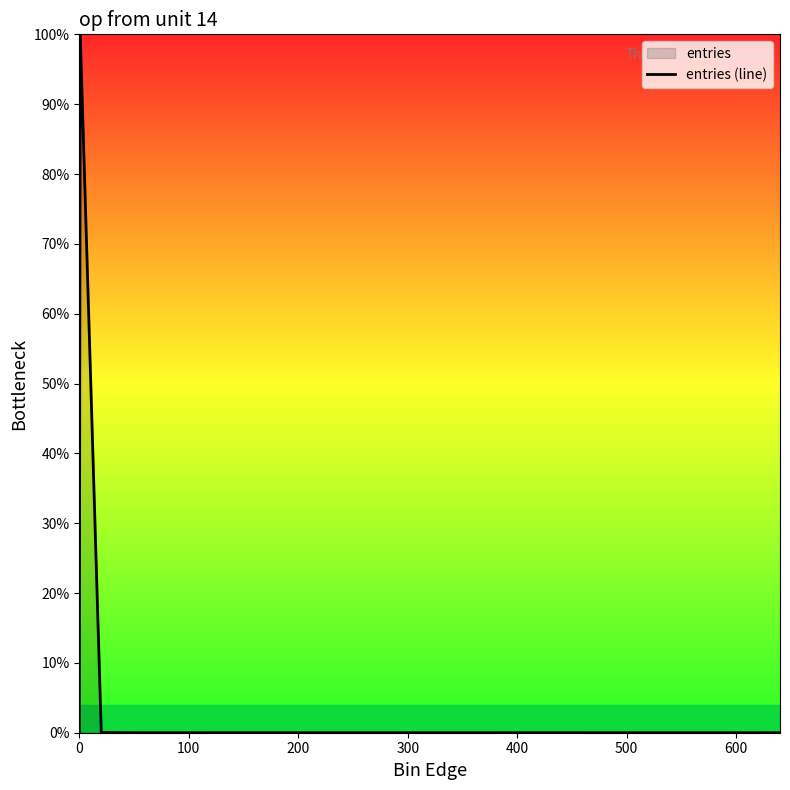

What is the difference between the maximum and minimum values?

100.0